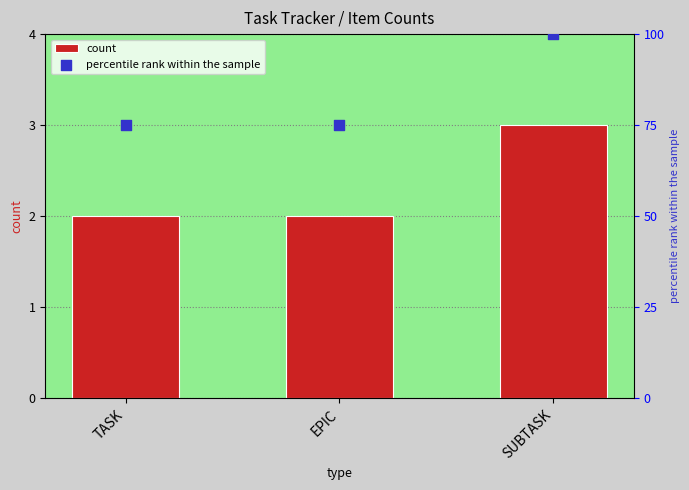

What is the total value across all series at TASK?

77